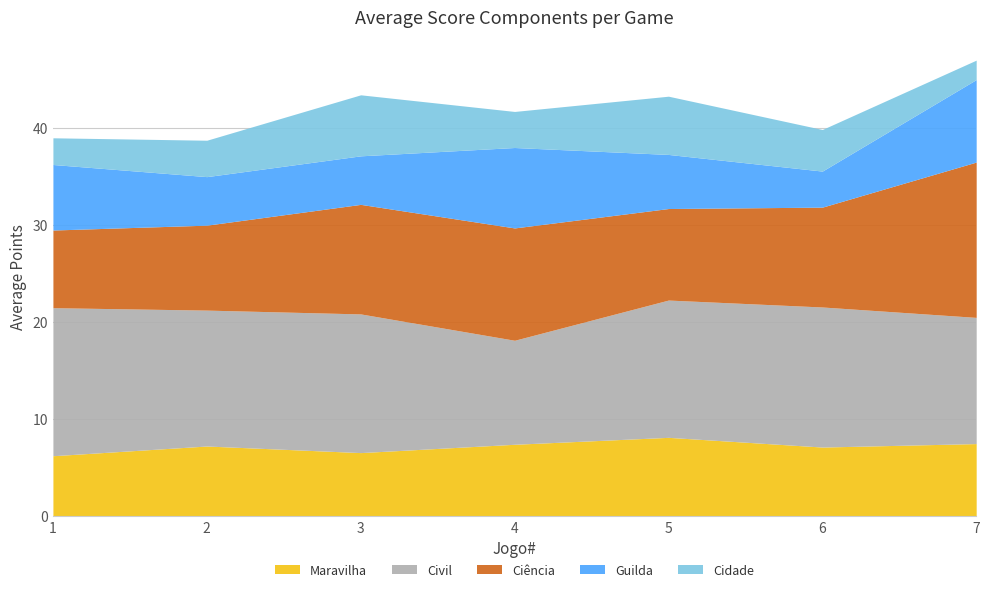

True or false: Guilda and Civil cross at least once.

False